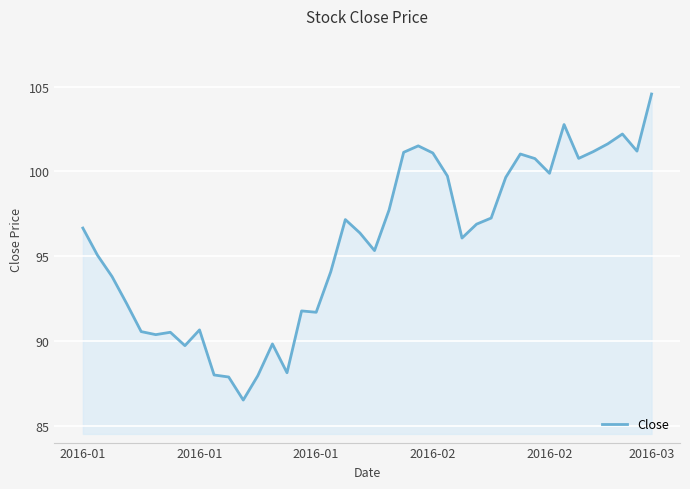

What is the greatest value displayed?

104.6